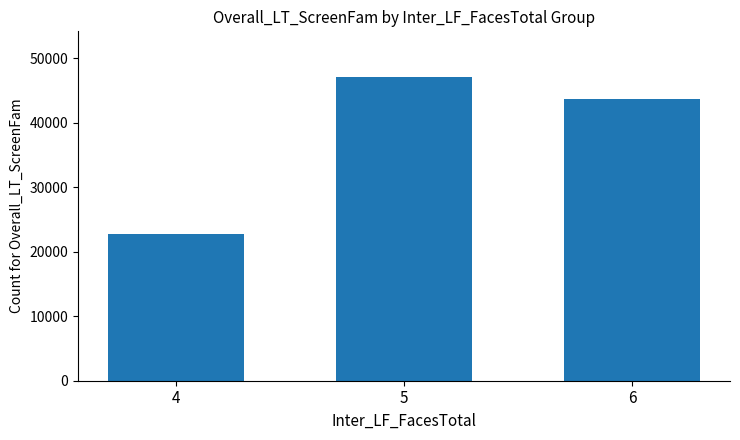

What is the change in value from 5 to 6?

-3420